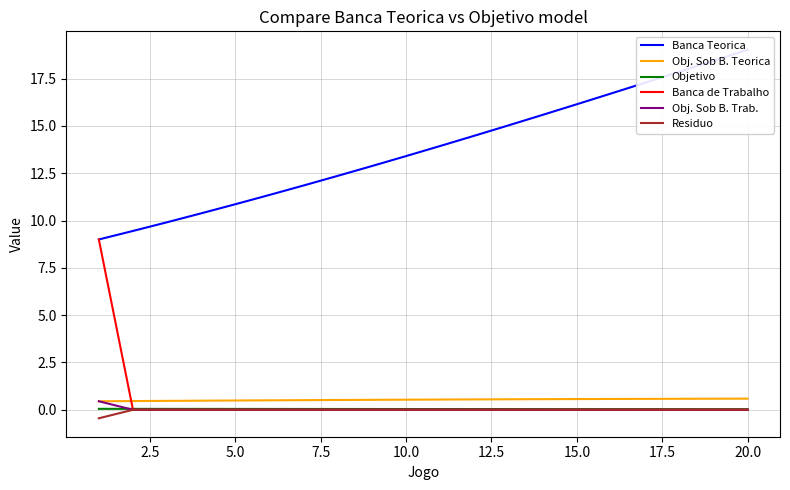

True or false: Obj. Sob B. Trab. has a value of 0.0 at 10.0.

True